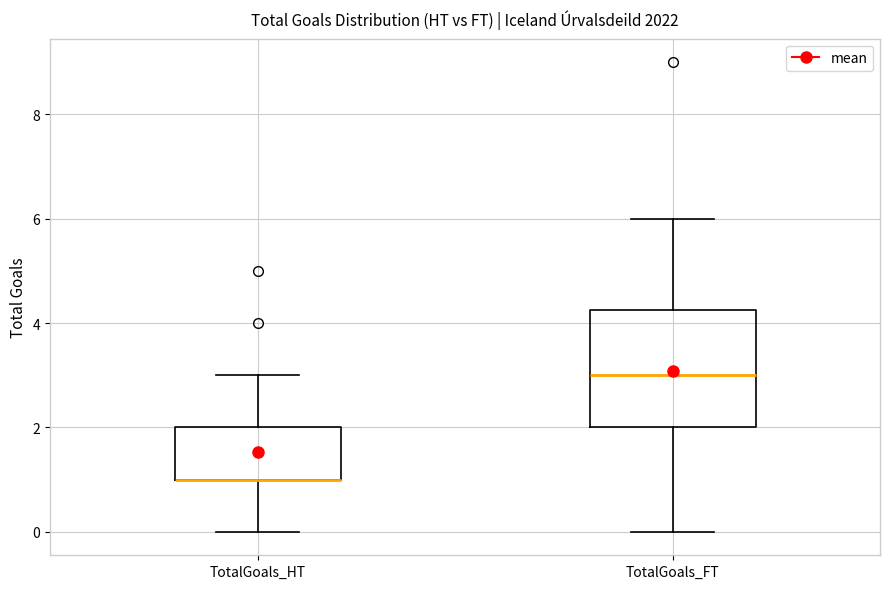

Reading left to right, transcribe this box plot: for each box, give where its median line is, the range the box spans, and where its two whiskers end, as read against the y-axis. The values are not printed on the chart, so give them approximately, as read against the axis.

TotalGoals_HT: median 1.0 (drawn on the box's lower edge), box 1.0 to 2.0, whiskers 0.0 to 3.0
TotalGoals_FT: median 3.0, box 2.0 to 4.2, whiskers 0.0 to 6.0